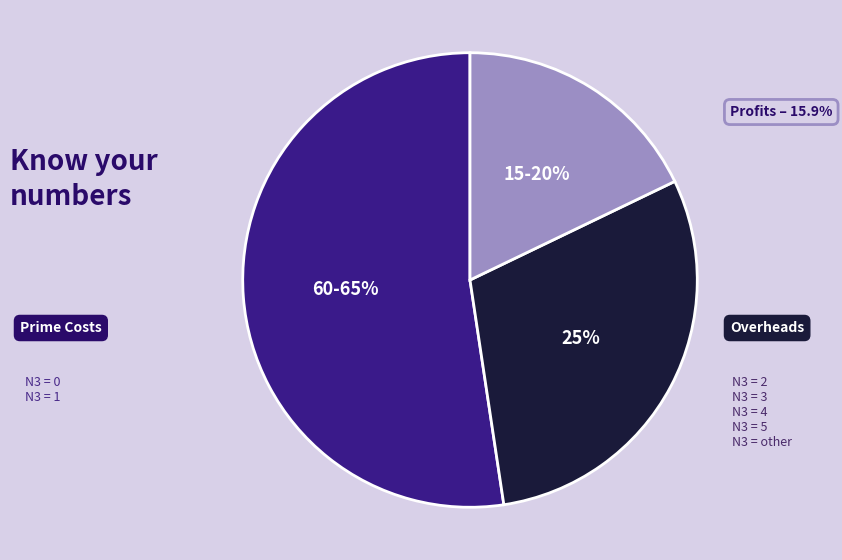

How many slices are in this pie chart?

3